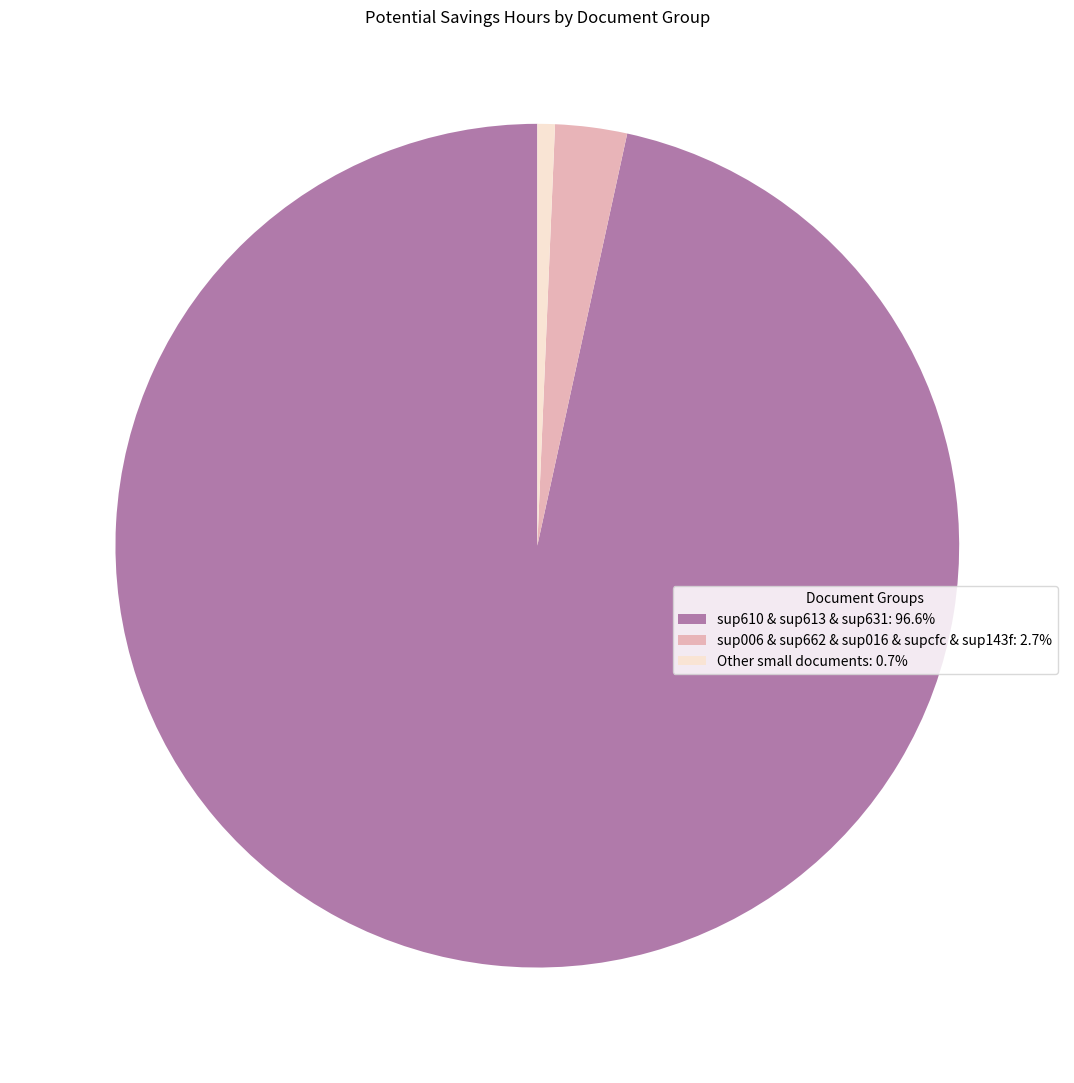

Combined, do sup006 & sup662 & sup016 & supcfc & sup143f: 2.7% and Other small documents: 0.7% account for over 50%?

No